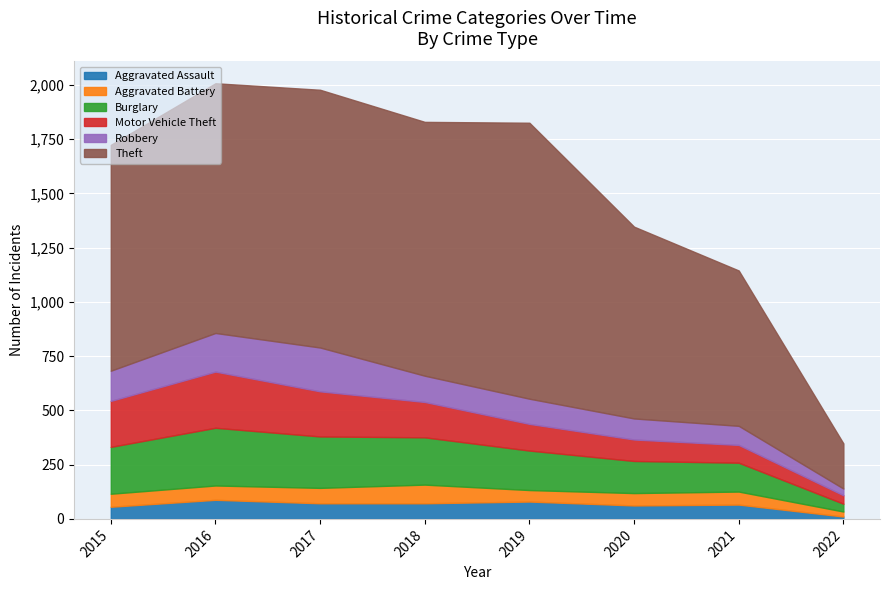

Reading left to right, transcribe all the data shown in this chart.

Aggravated Assault: 2015=56	2016=88	2017=72	2018=72	2019=80	2020=62	2021=66	2022=11
Aggravated Battery: 2015=60	2016=66	2017=71	2018=86	2019=53	2020=57	2021=60	2022=23
Burglary: 2015=216	2016=266	2017=237	2018=218	2019=182	2020=148	2021=133	2022=36
Motor Vehicle Theft: 2015=212	2016=259	2017=208	2018=163	2019=123	2020=99	2021=82	2022=39
Robbery: 2015=139	2016=178	2017=202	2018=121	2019=116	2020=97	2021=88	2022=31
Theft: 2015=1041	2016=1151	2017=1188	2018=1170	2019=1272	2020=884	2021=716	2022=208